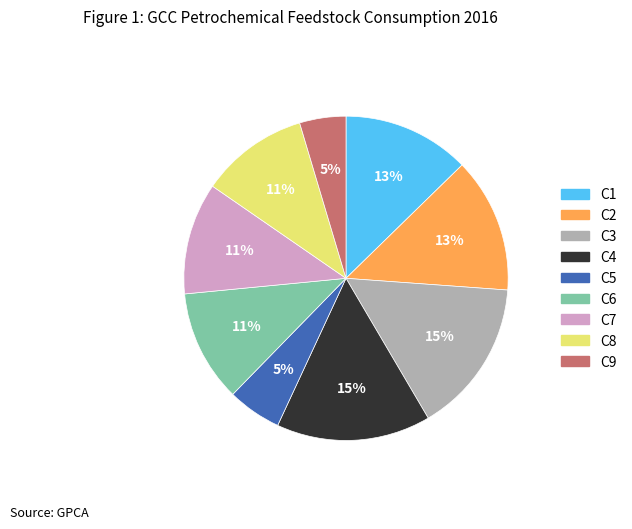

What is the ratio of the value at C8 to the value at C2?

0.8